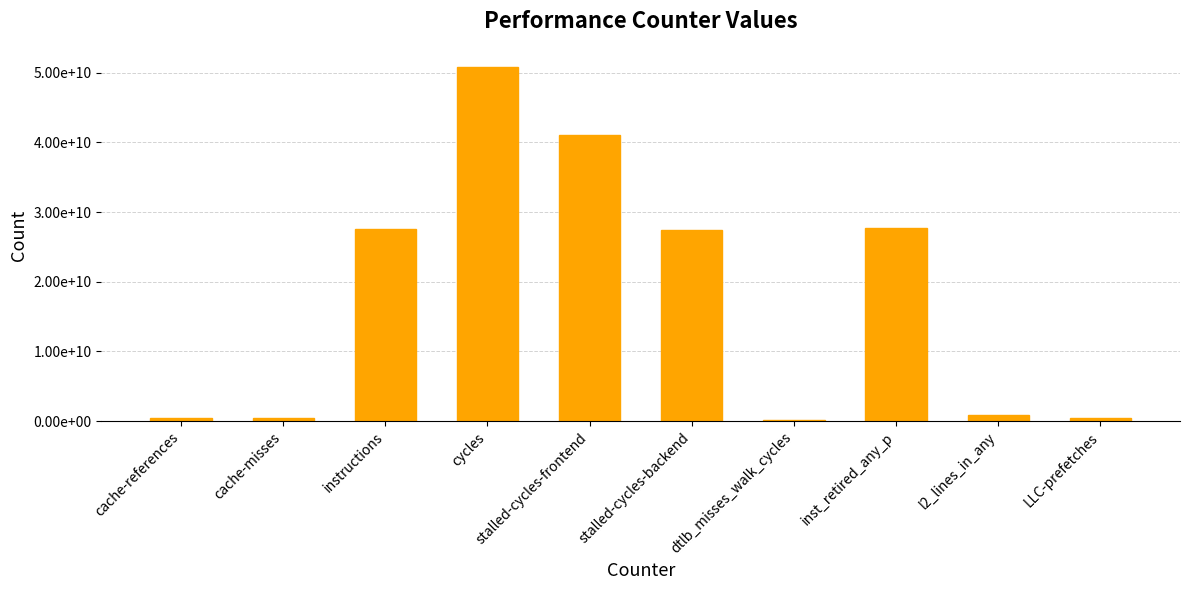

What is the value of the 4th bar from the left?

50868786833